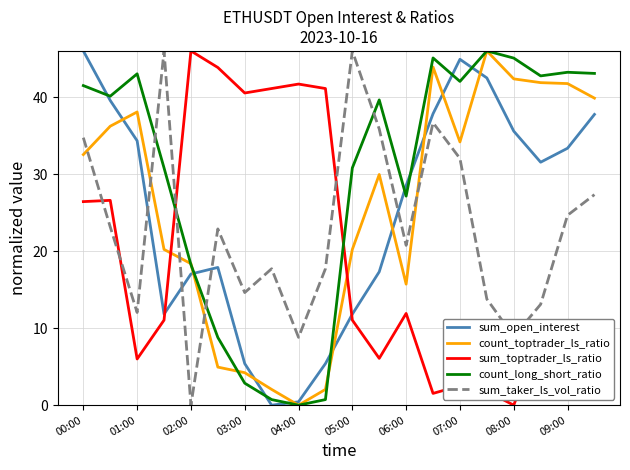

What is the greatest value displayed?

46.0